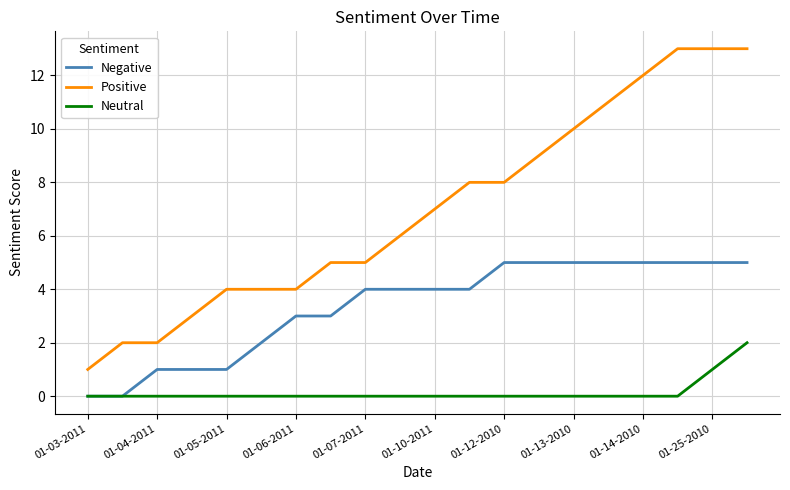

True or false: Positive and Neutral cross at least once.

False